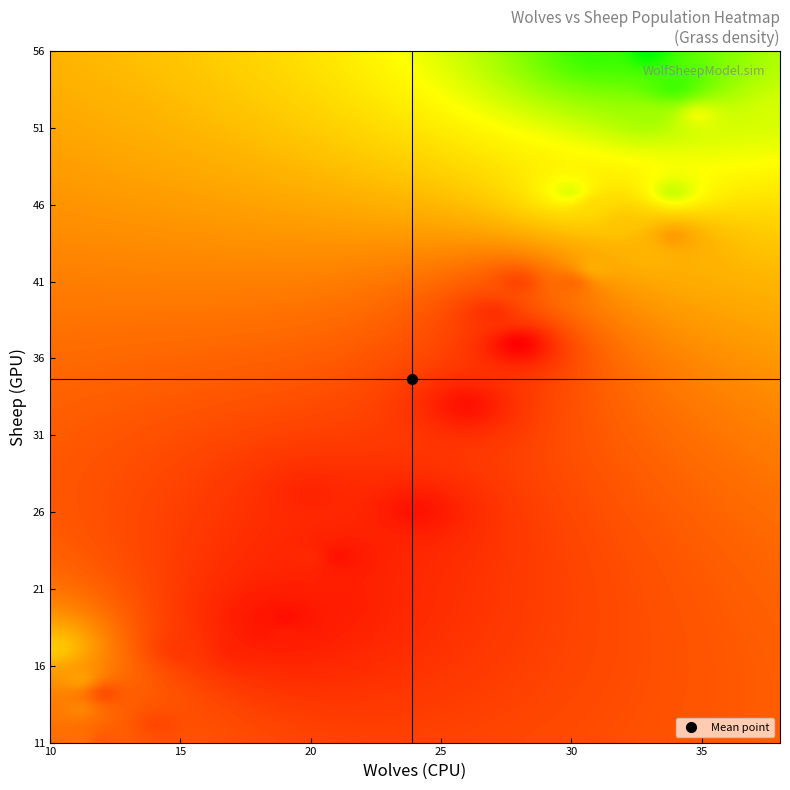

Reading right to left, what are all the values shown in this chart?

0: 39=257	38=265	37=252	36=257	35=249	34=234	33=224	32=219	31=227	30=223	29=203	28=195	27=189	26=179	25=187	24=159	23=146	22=138	21=120	20=127	19=127	18=134	17=136	16=127	15=131	14=125	13=126	12=132	11=129	10=129	9=133	8=141	7=147	6=149	5=154	4=163	3=171	2=182	1=192	0=201
wolves: 39=34	38=33	37=31	36=31	35=34	34=33	33=38	32=35	31=34	30=30	29=31	28=32	27=33	26=34	25=31	24=30	23=28	22=27	21=28	20=26	19=24	18=20	17=20	16=21	15=21	14=19	13=19	12=19	11=18	10=18	9=17	8=15	7=14	6=12	5=12	4=11	3=11	2=11	1=10	0=10
sheep: 39=13	38=11	37=11	36=11	35=13	34=15	33=15	32=15	31=20	30=20	29=21	28=22	27=24	26=23	25=25	24=26	23=26	22=28	21=30	20=34	19=41	18=40	17=44	16=44	15=47	14=48	13=48	12=49	11=48	10=49	9=50	8=50	7=55	6=53	5=56	4=56	3=54	2=52	1=50	0=50